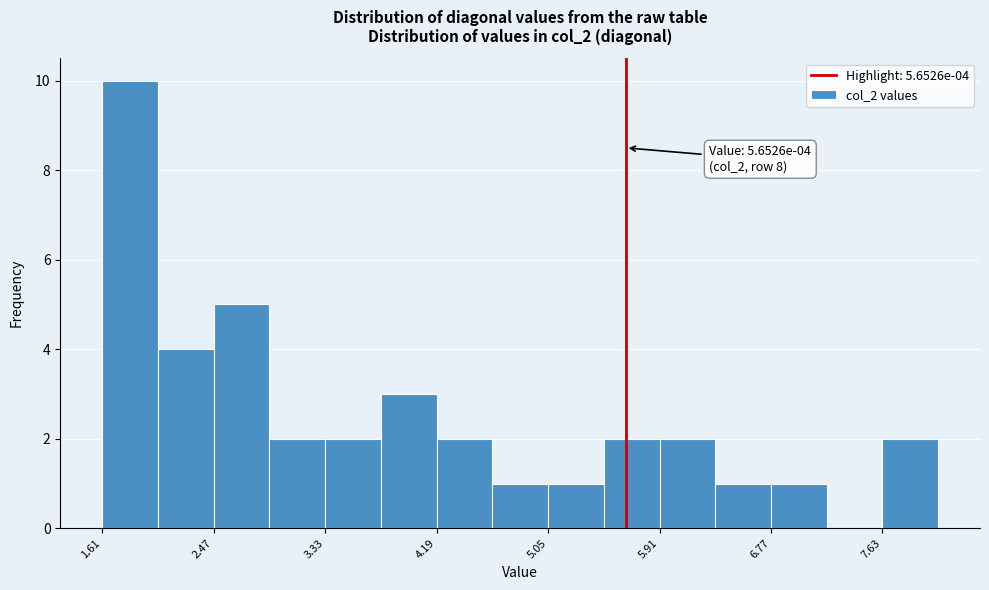

Over which range of the x-axis is the bar tallest?

1.6 to 2.0